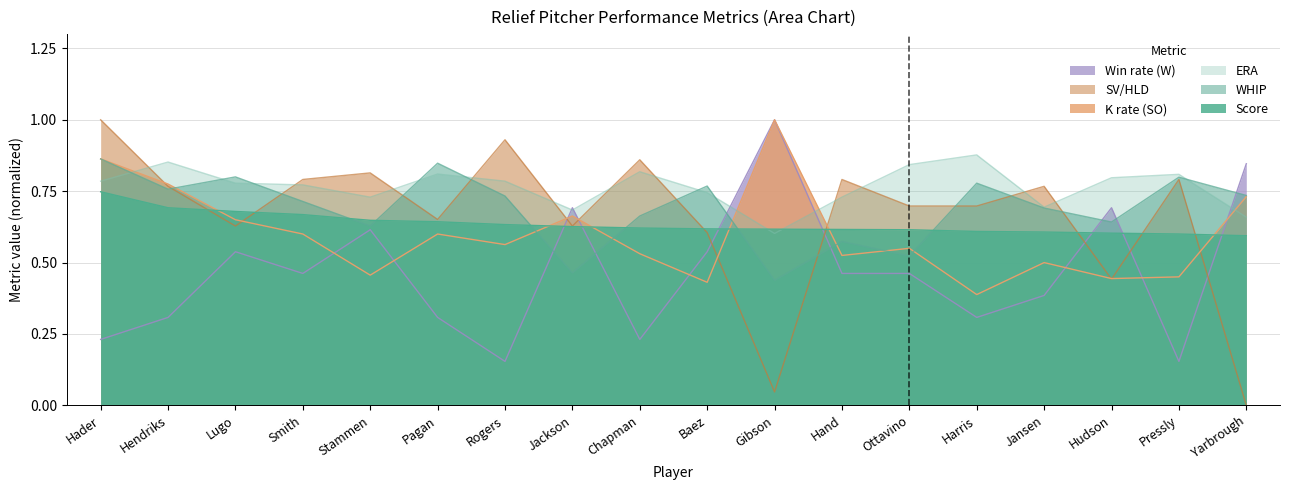

The value of ERA at Pressly is 0.8. True or false?

True